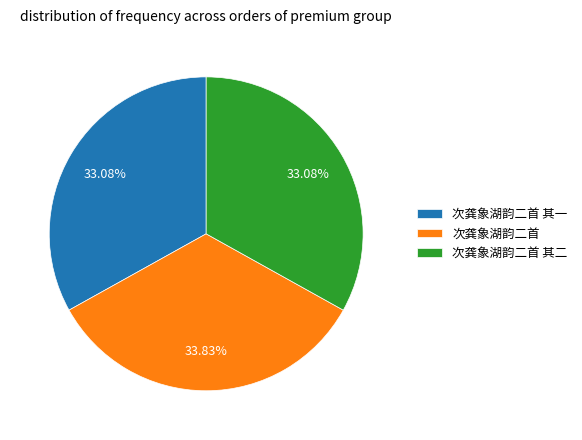

Is there any slice that represents more than half of the pie?

No